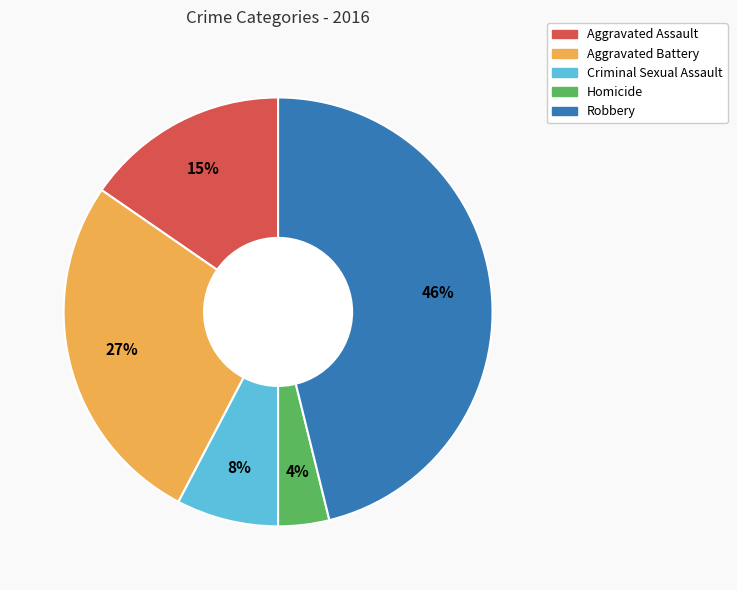

Rank the categories by value from highest to lowest.

Robbery, Aggravated Battery, Aggravated Assault, Criminal Sexual Assault, Homicide